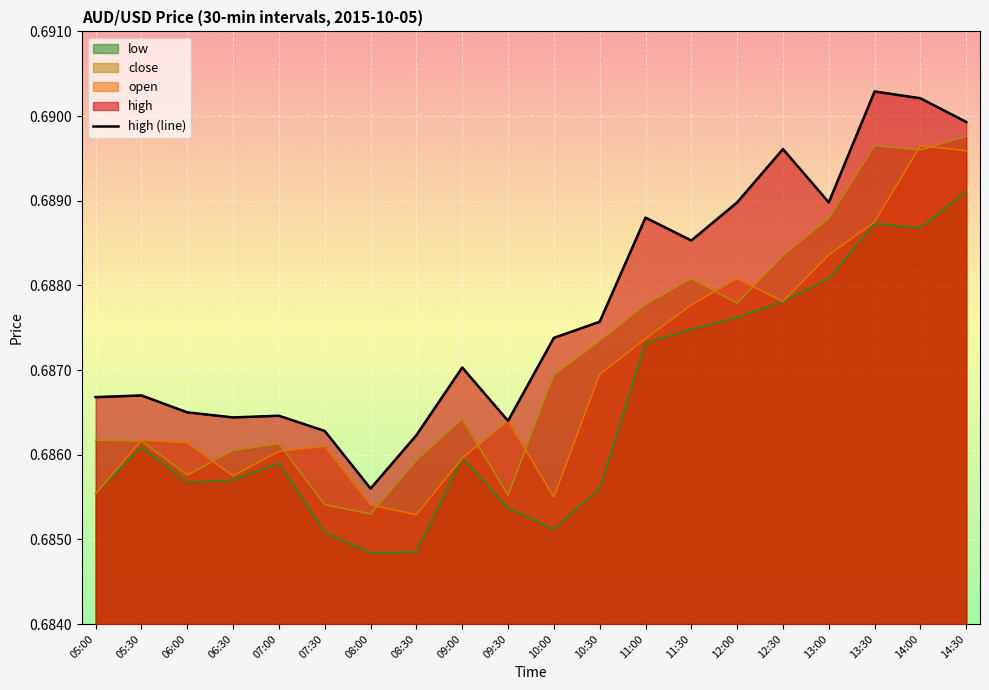

How many interior local peaks (higher than both neighbors) does the data have?

6